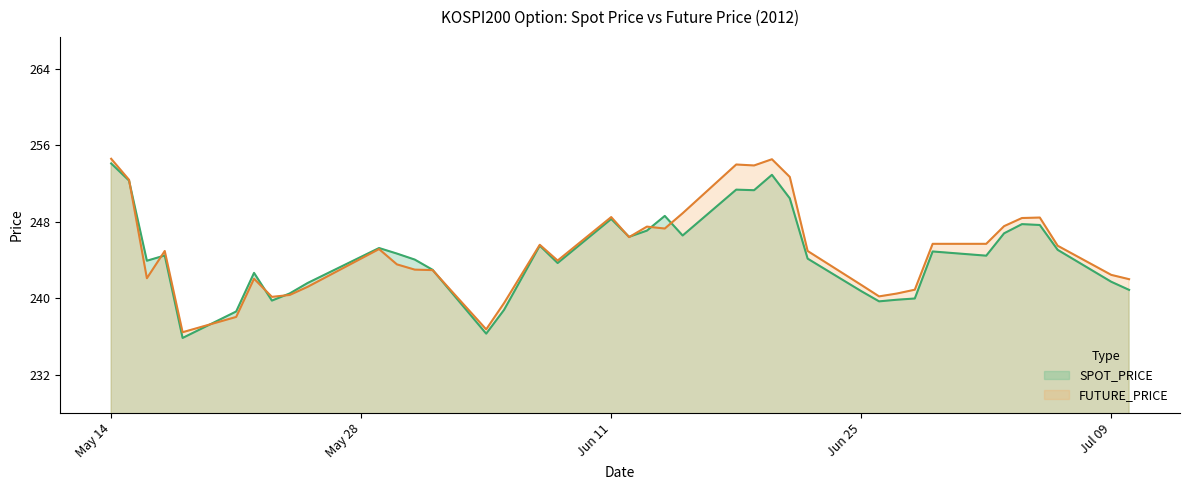

What is the label of the 18th point from the left?

2012-06-08